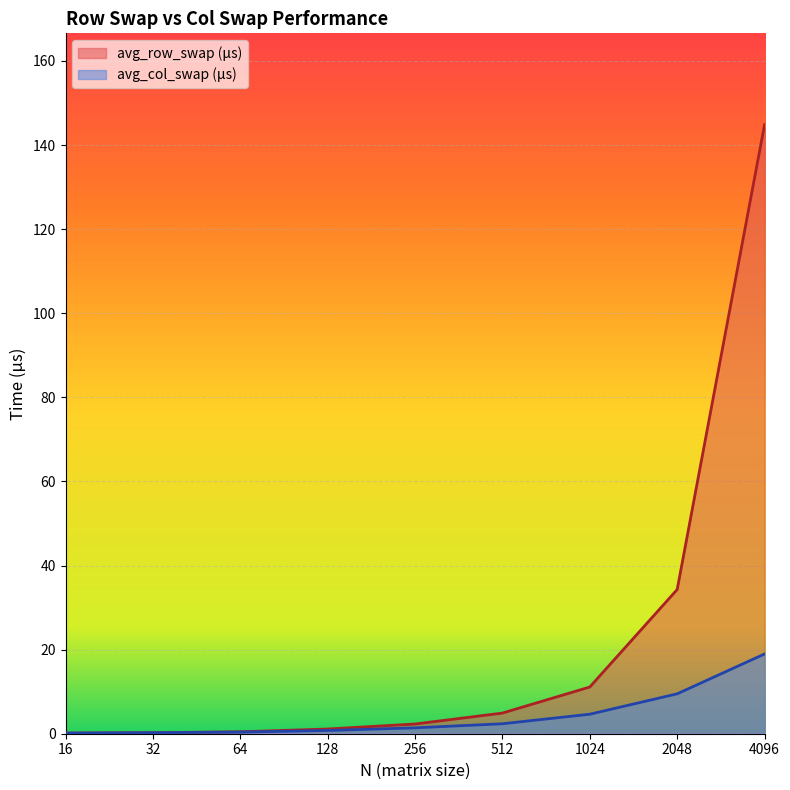

Rank the series at 1024 from lowest to highest value.

avg_col_swap (μs), avg_row_swap (μs)